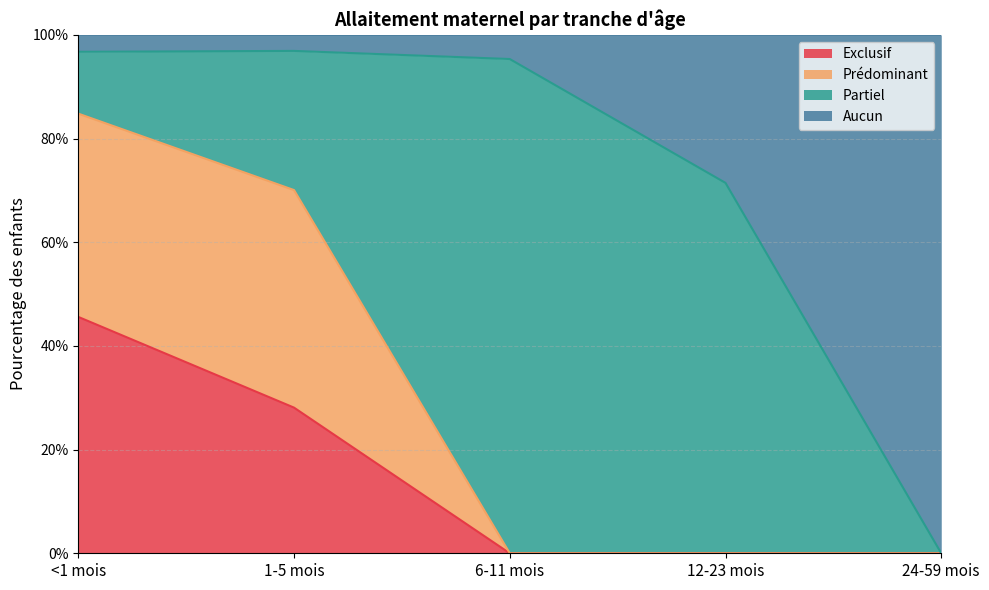

Does the chart have visible grid lines?

Yes